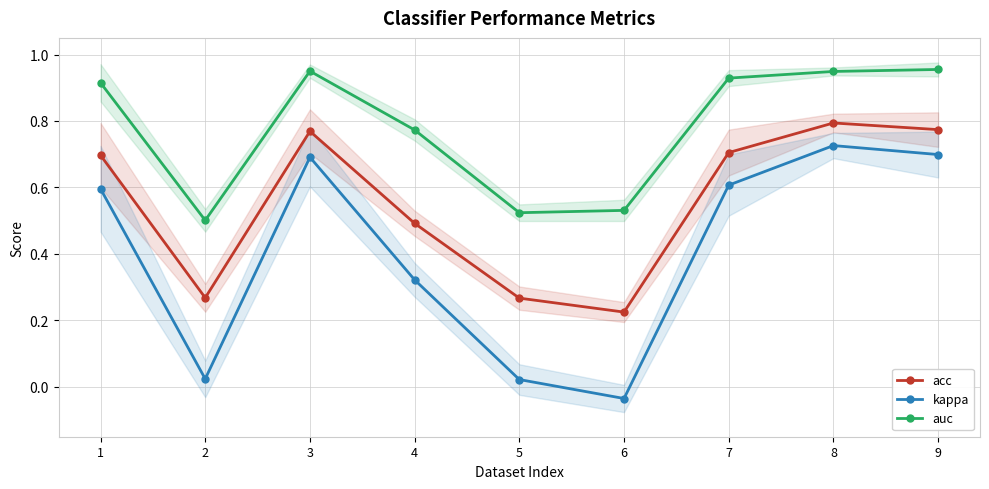

At how many categories does at least one series exceed 0?

9